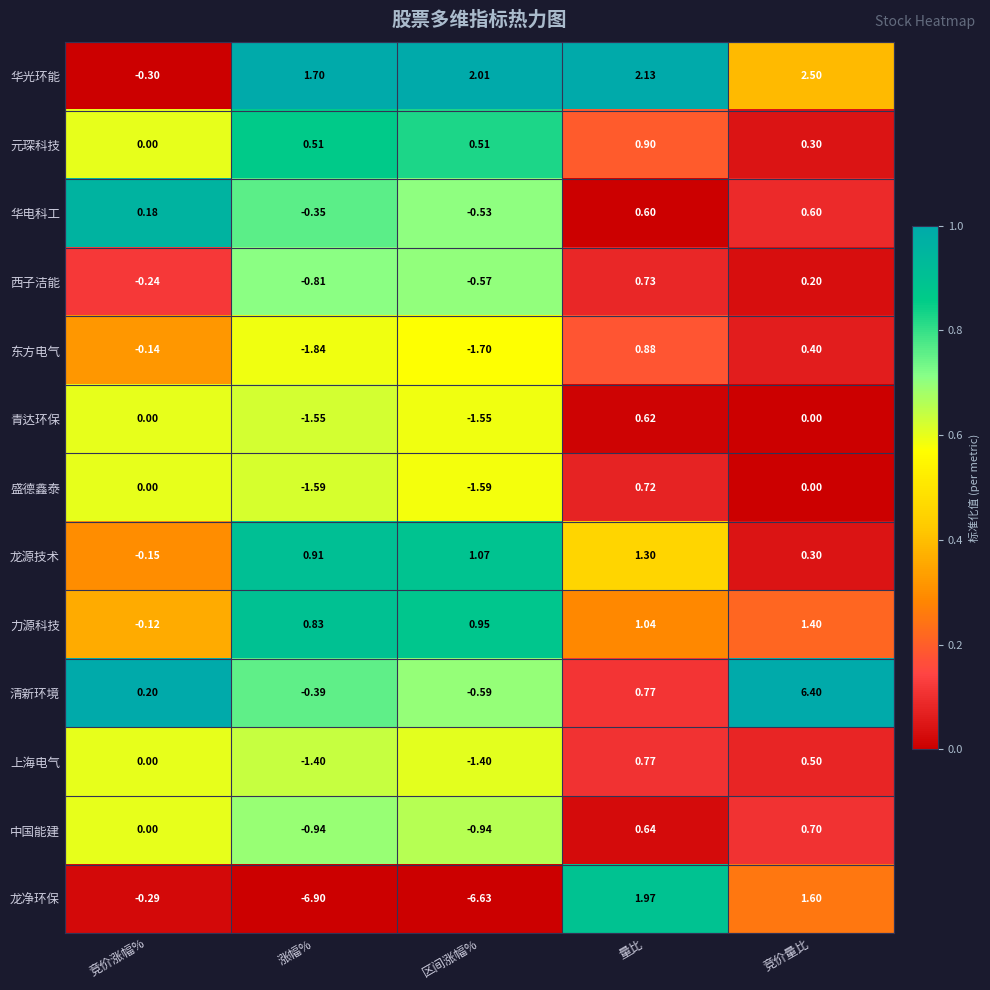

Which series has the largest range (max minus min)?

龙净环保